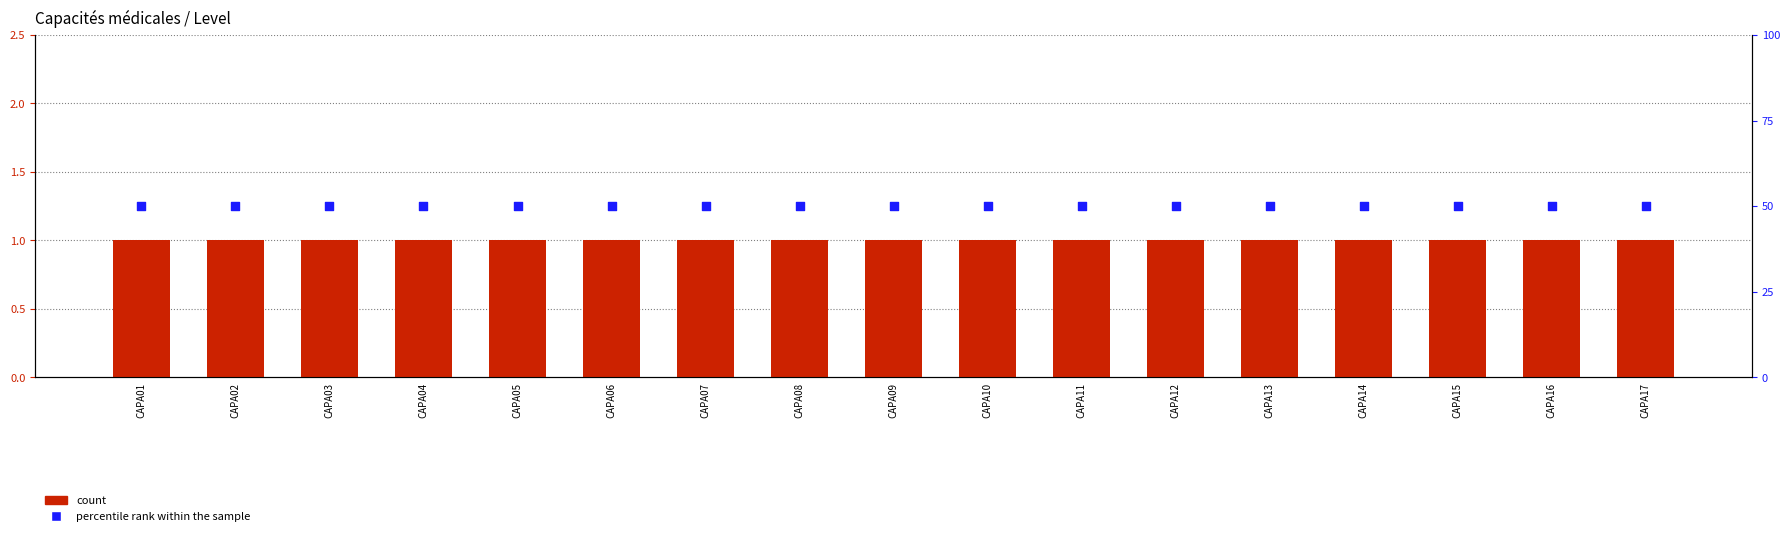

At which category is the sum across all series the highest?

CAPA01